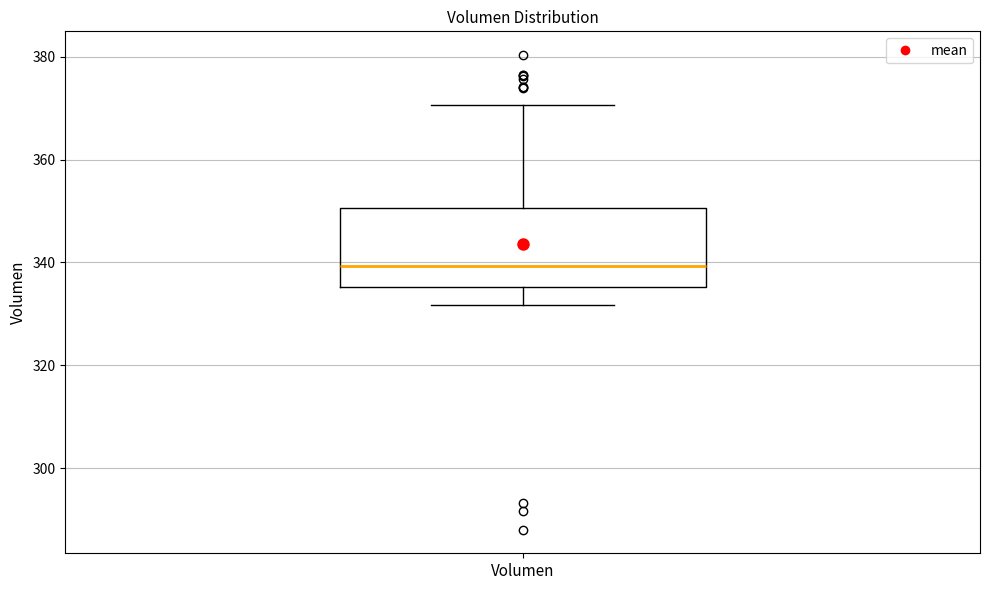

Read this box plot against the y-axis: the position of the median line, the range covered by the box, and the ends of both whiskers. The values are not printed on the chart, so give them approximately, as read against the axis.

median 340, box 336 to 350, whiskers 332 to 370